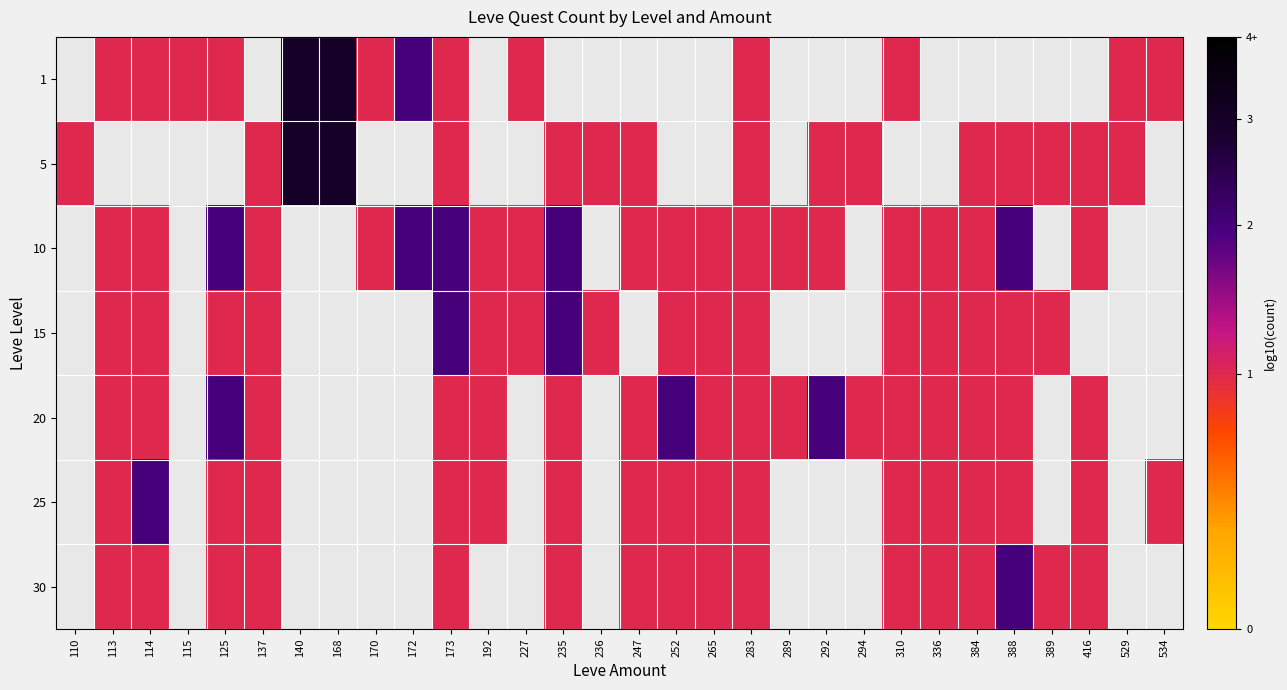

The 30 series shows 0.4 at 416. True or false?

False